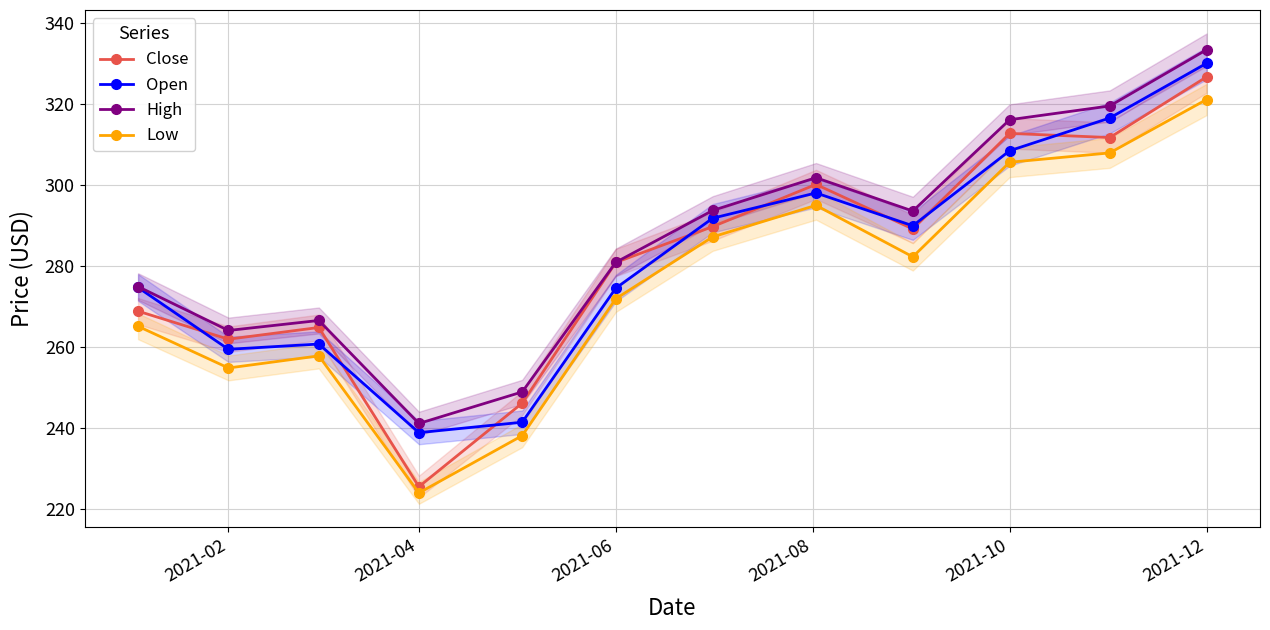

The Close series shows 326.8 at 2021-12. True or false?

True